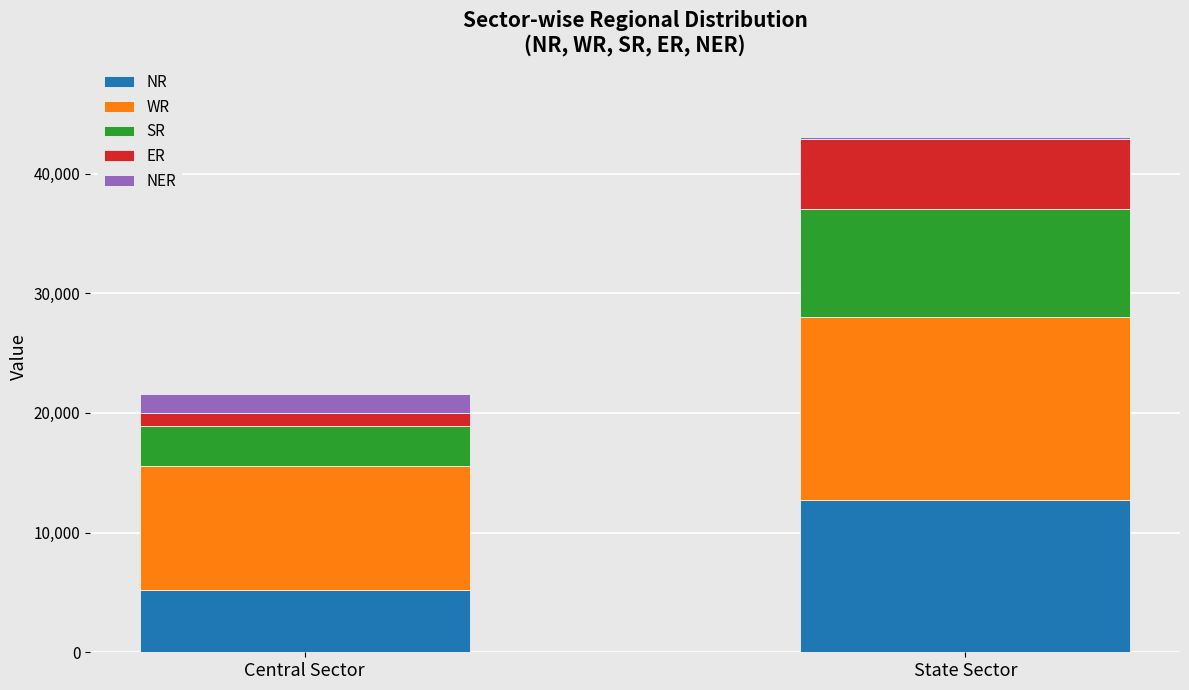

Reading right to left, transcribe the values for NR.

State Sector=12725	Central Sector=5181